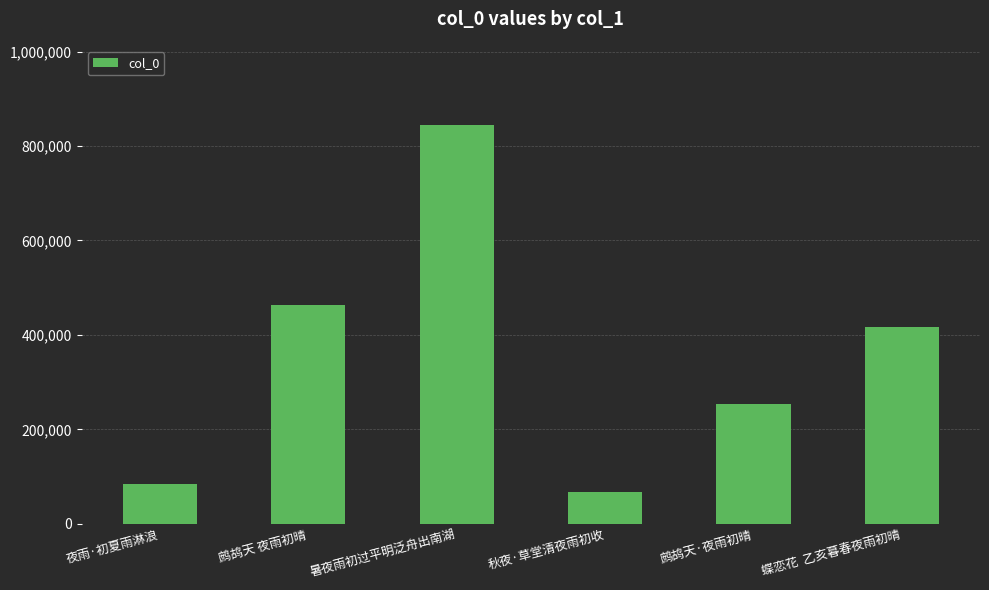

Reading right to left, what are all the values shown in this chart?

蝶恋花  乙亥暮春夜雨初晴=416633	鹧鸪天·夜雨初晴=253523	秋夜·草堂清夜雨初收=67467	暑夜雨初过平明泛舟出南湖=843408	鹧鸪天 夜雨初晴=464216	夜雨·初夏雨淋浪=83425